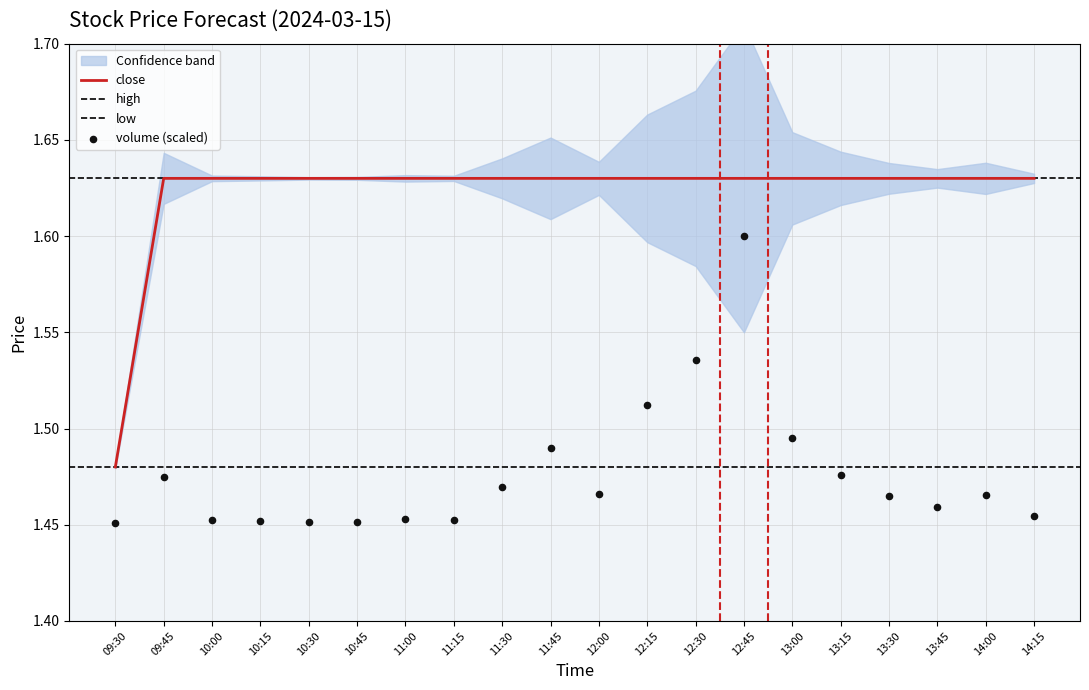

Which series contains the lowest Y value?

volume_scaled